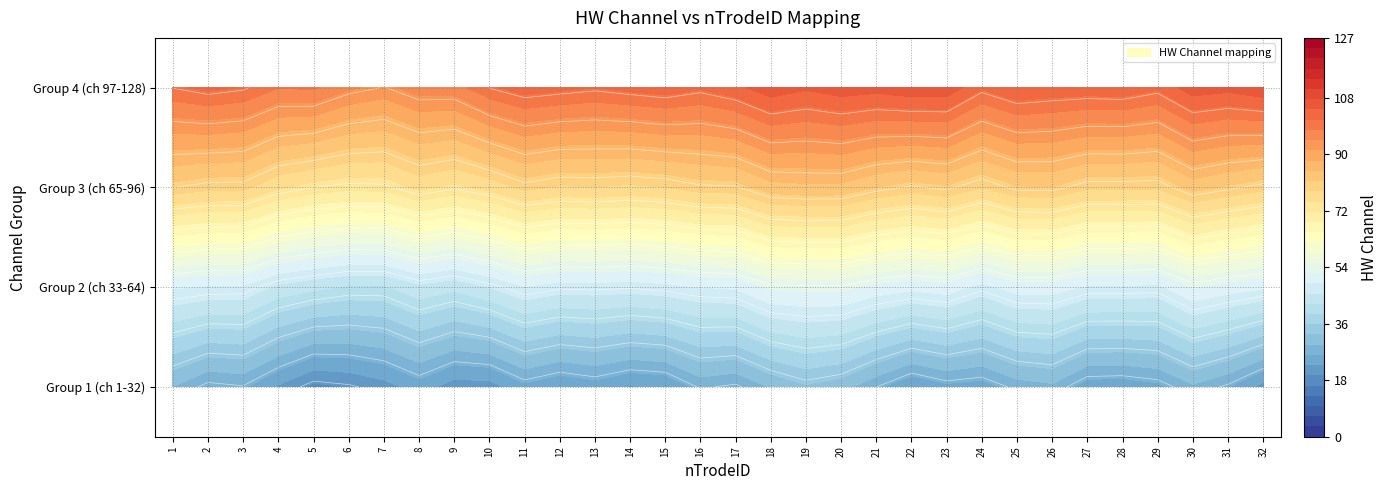

At which category is the sum across all series the highest?

29